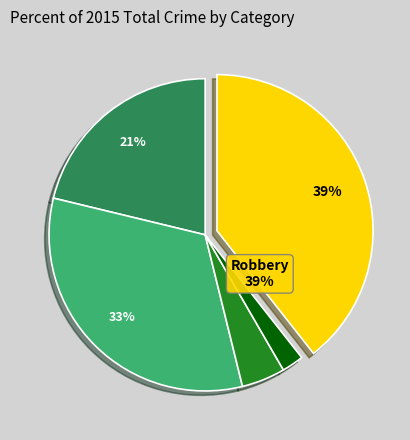

Does any single category account for the majority?

No